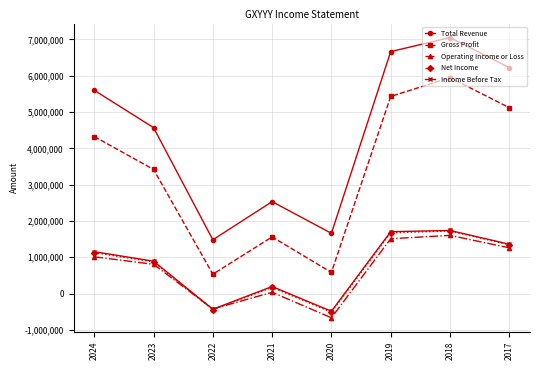

Where is the first local maximum for Total Revenue?

2021